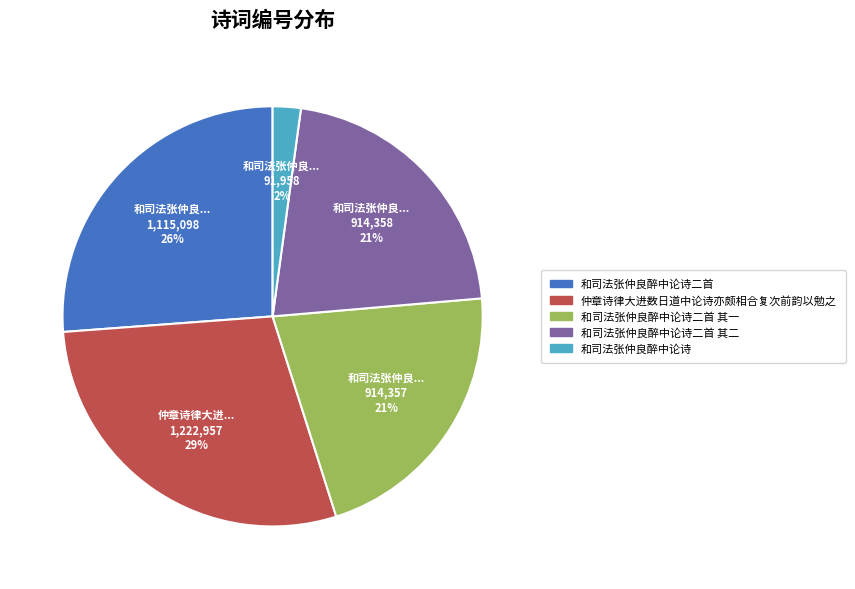

To the nearest percent, what is the difference between the largest and smallest slice percentages?

27%